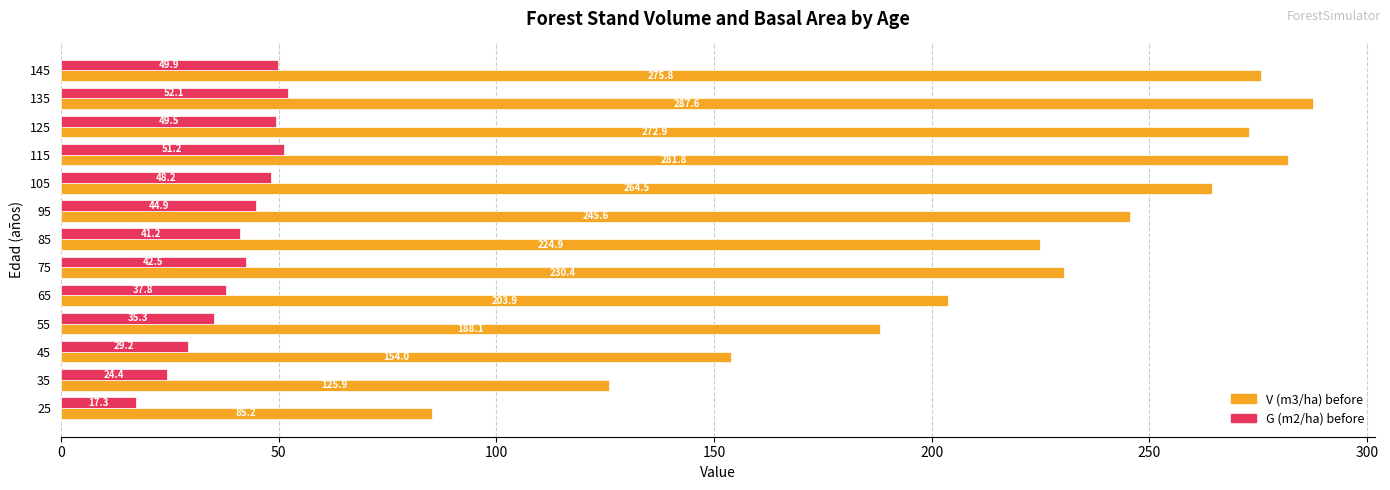

Rank the series by their average value, from highest to lowest.

V (m3/ha) before, G (m2/ha) before